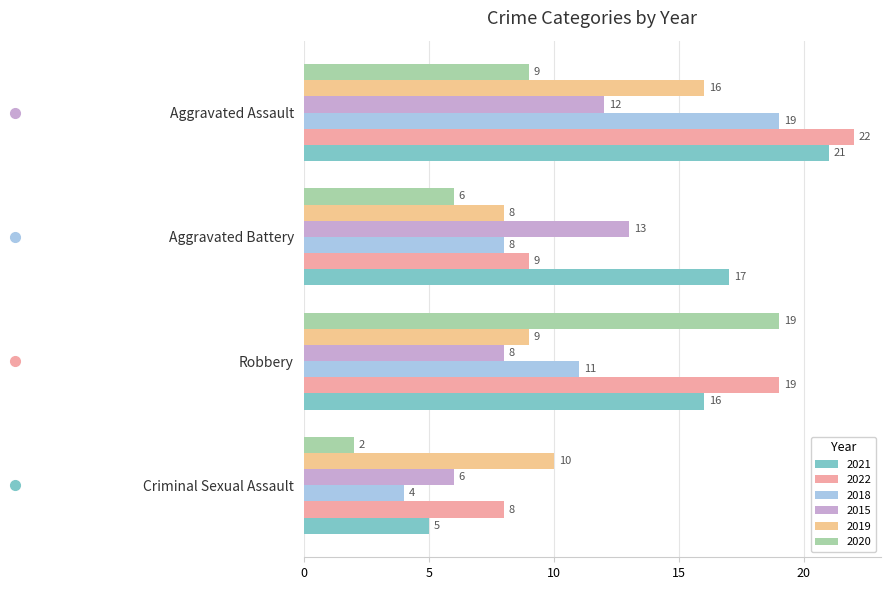

True or false: 2018 has a value of 3 at Aggravated Battery.

False